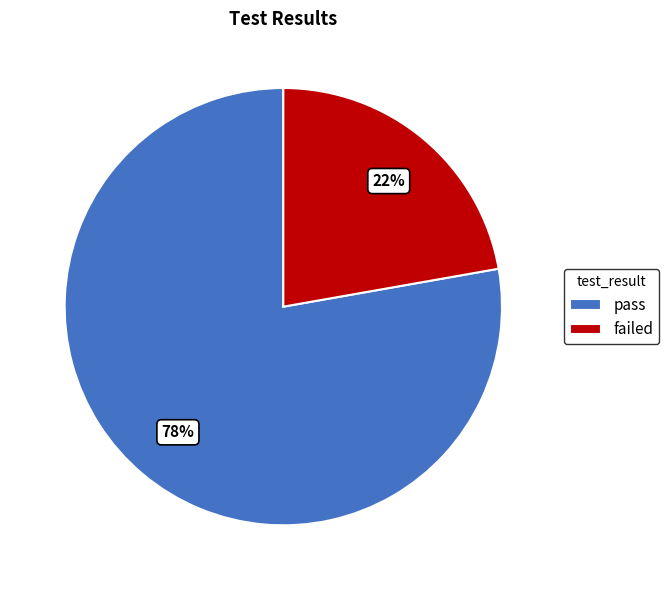

Do pass and failed together represent more than half of the pie?

Yes